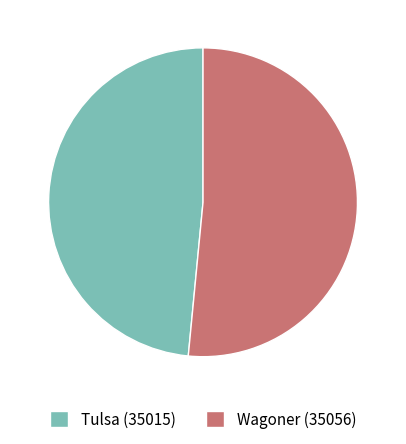

Count the number of slices in the pie.

2